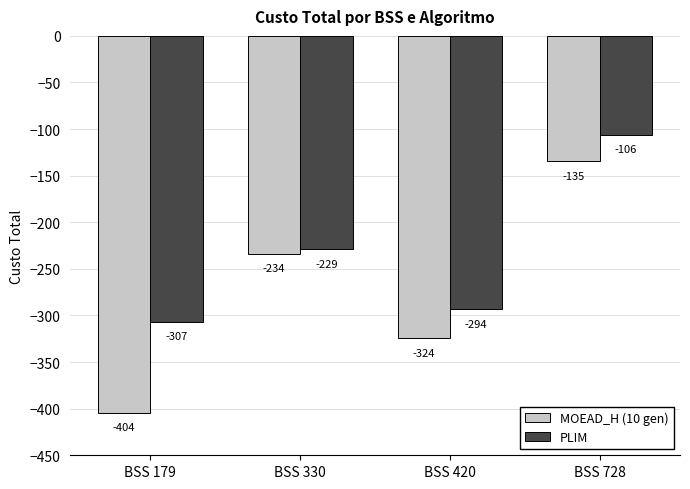

Which category has the lowest value across all series?

BSS 179